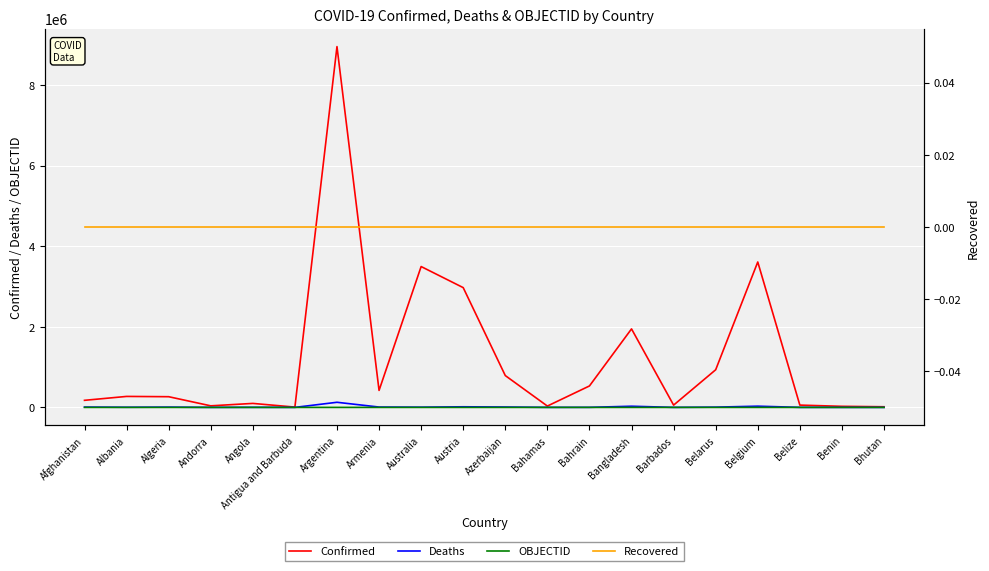

How many categories are shown in the chart?

20